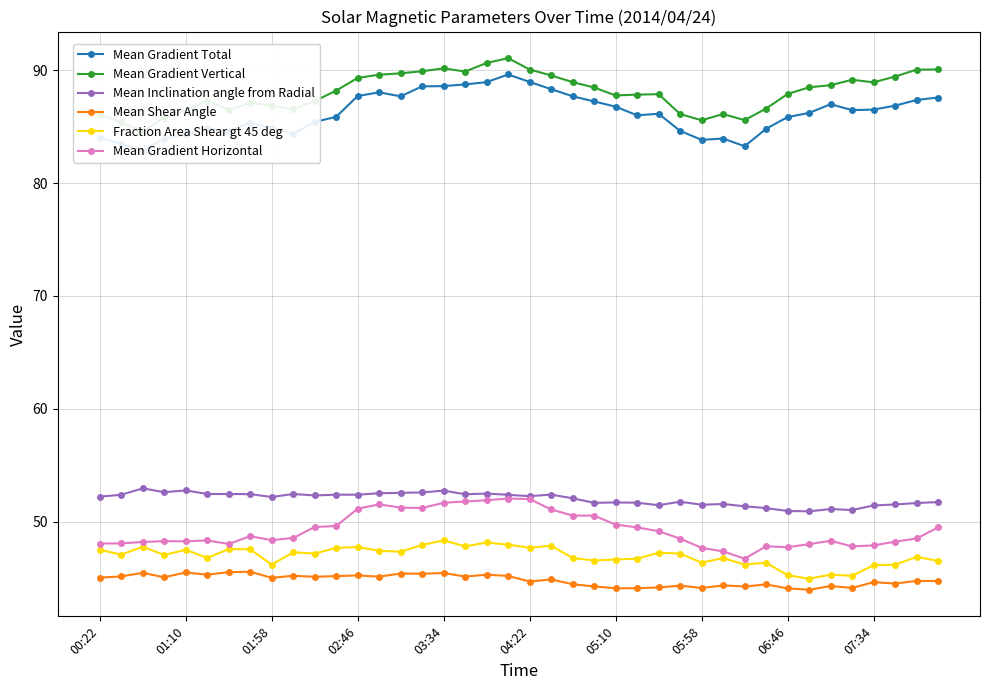

At which category is the sum across all series the highest?

19